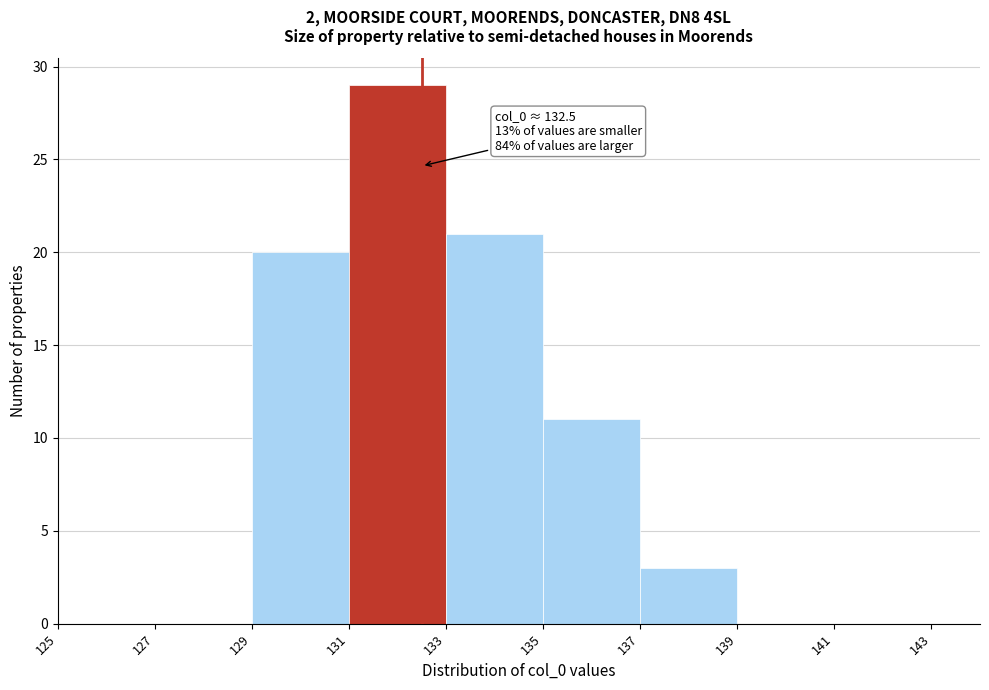

Over which range of the x-axis is the bar tallest?

131 to 133